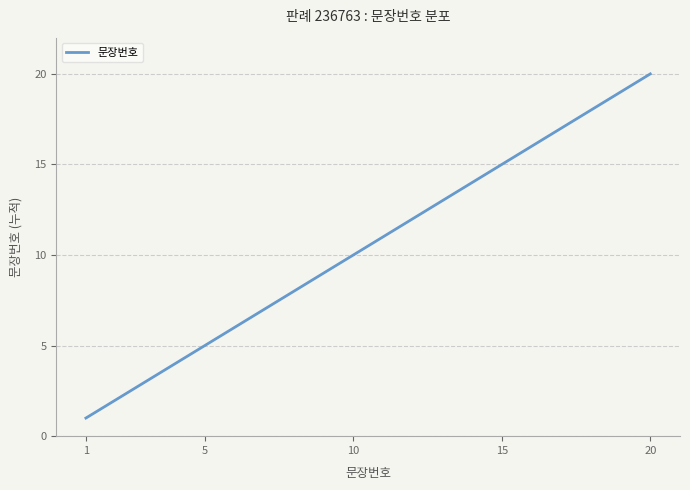

What is the maximum value shown in the chart?

20